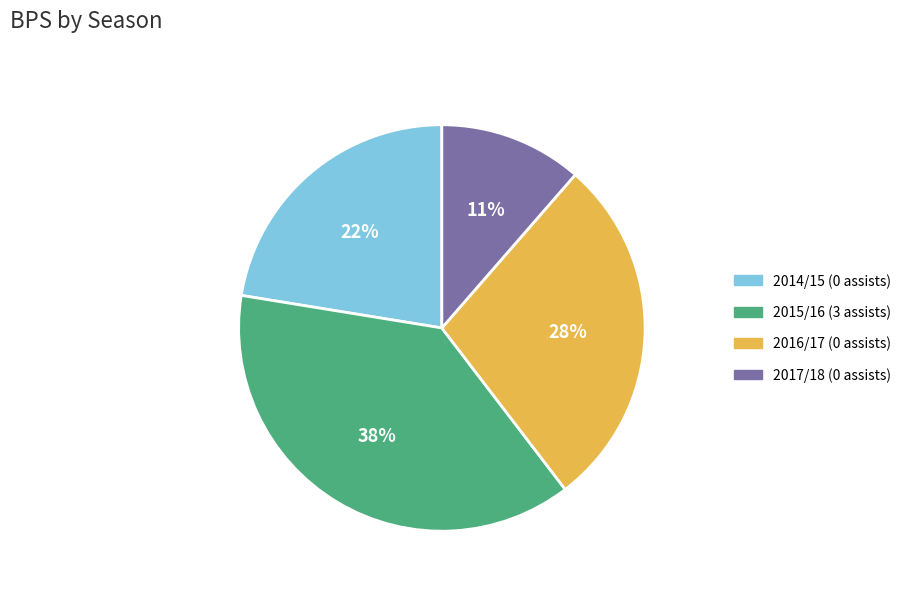

Combined, do 2017/18 (0 assists) and 2016/17 (0 assists) account for over 50%?

No